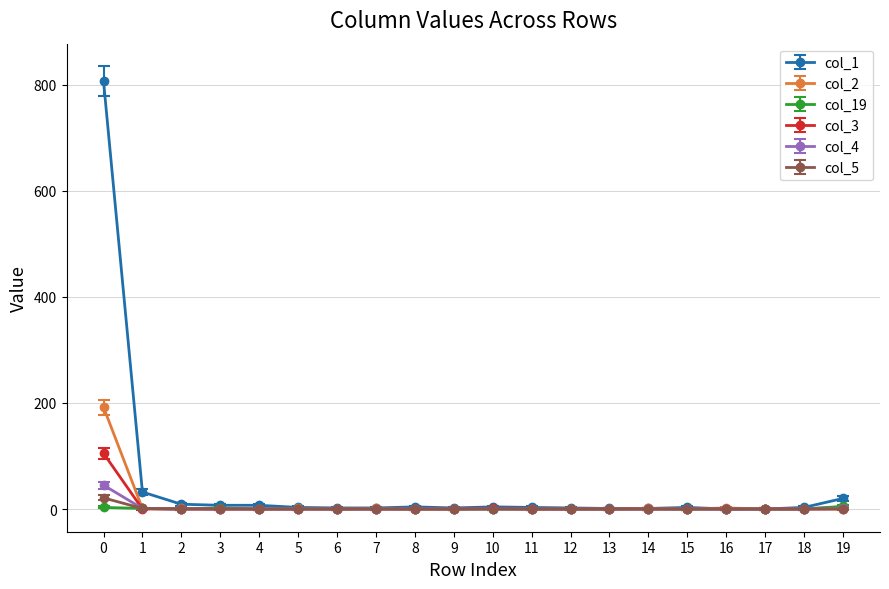

How many lines are shown in the chart?

6